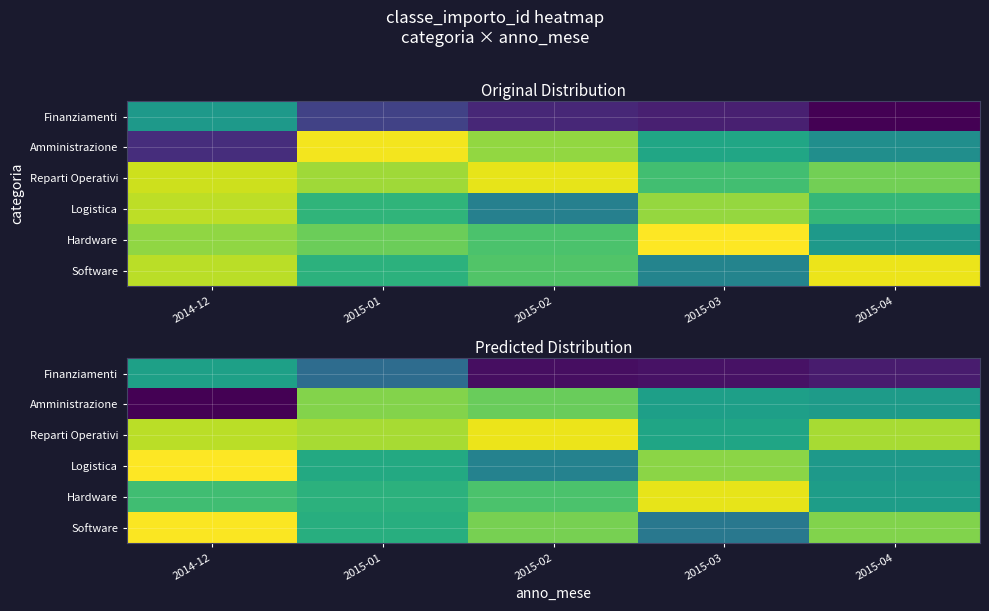

How many categories are shown in the chart?

5